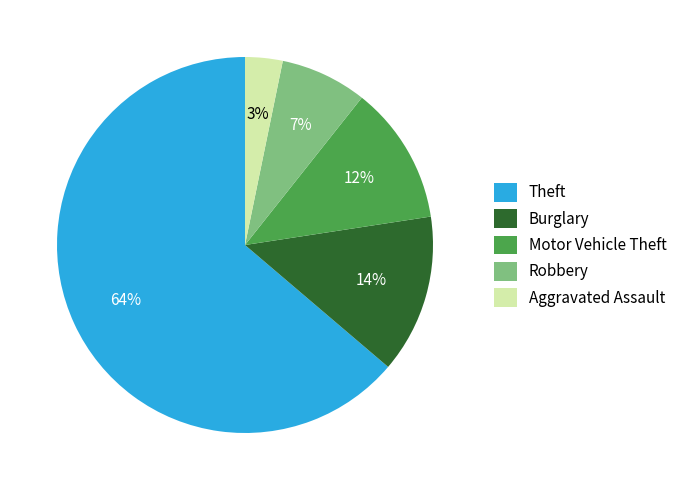

To the nearest percent, what portion does Robbery represent?

7%